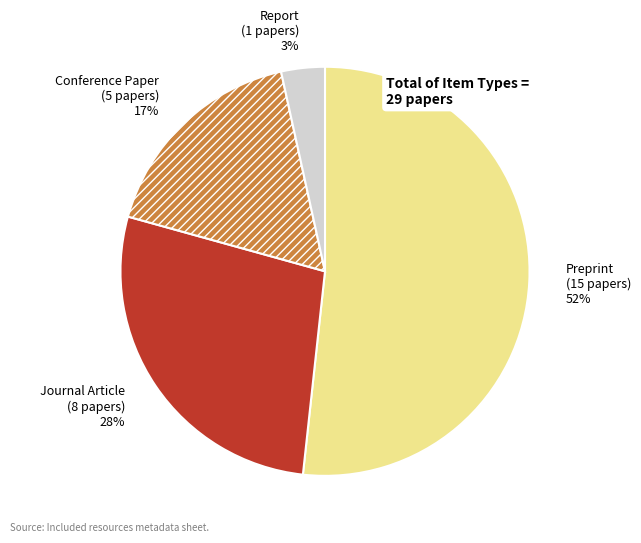

To the nearest percent, what is the combined percentage of Report and Journal Article?

31%